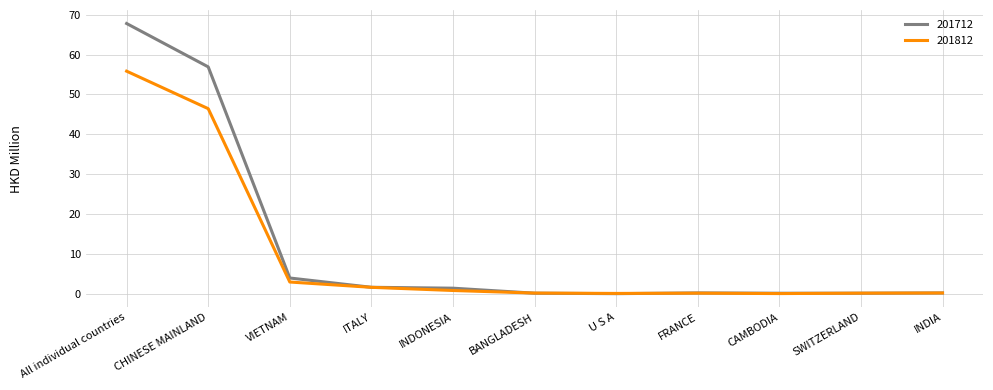

True or false: 201712 has a value of 56.9 at CHINESE MAINLAND.

True